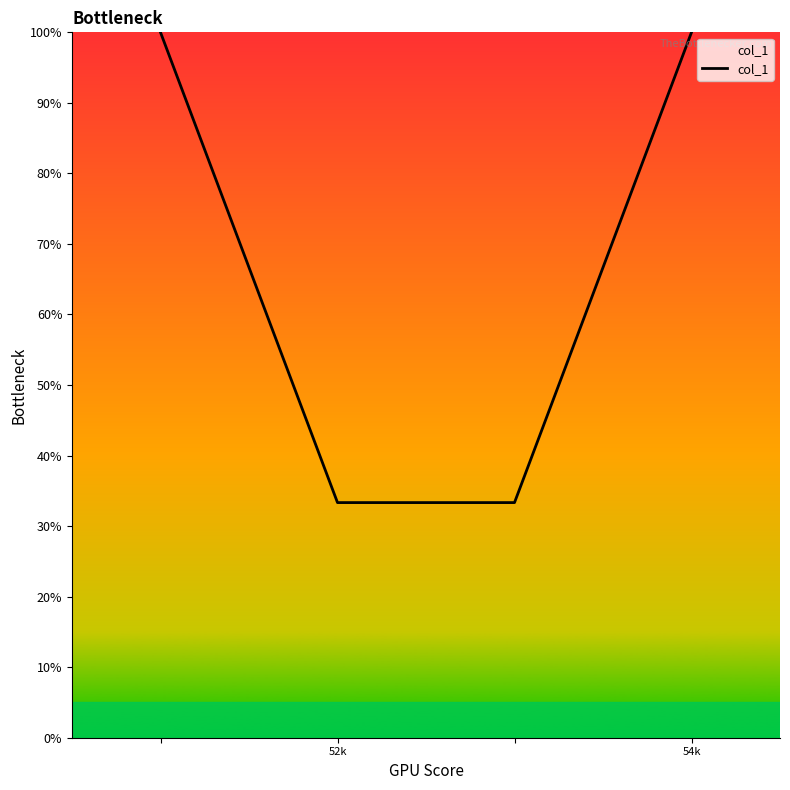

What is the minimum value shown in the chart?

33.3